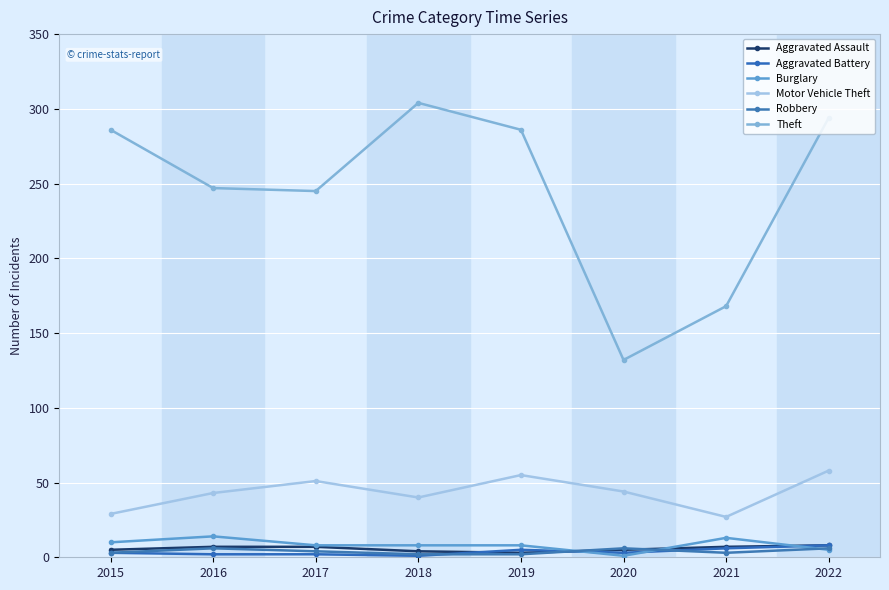

True or false: Theft and Aggravated Battery cross at least once.

False